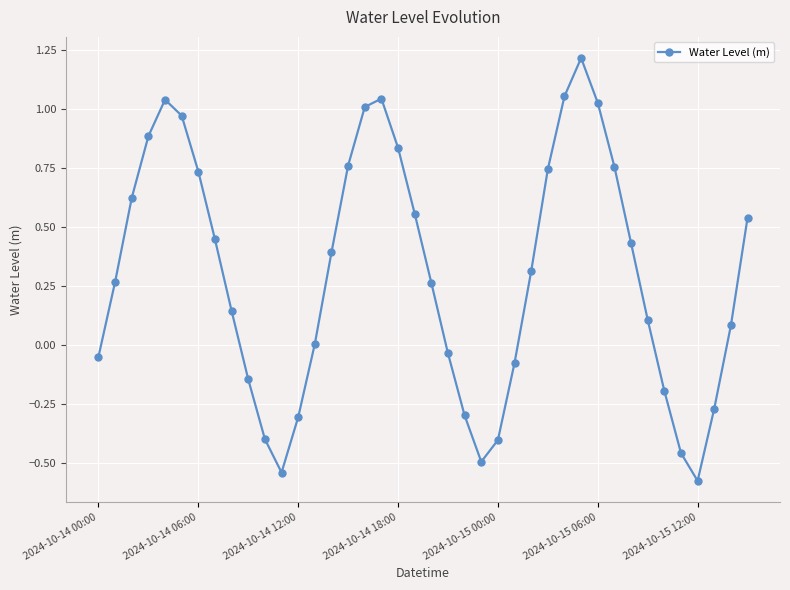

How many points are higher than both their immediate neighbors (excluding endpoints)?

3